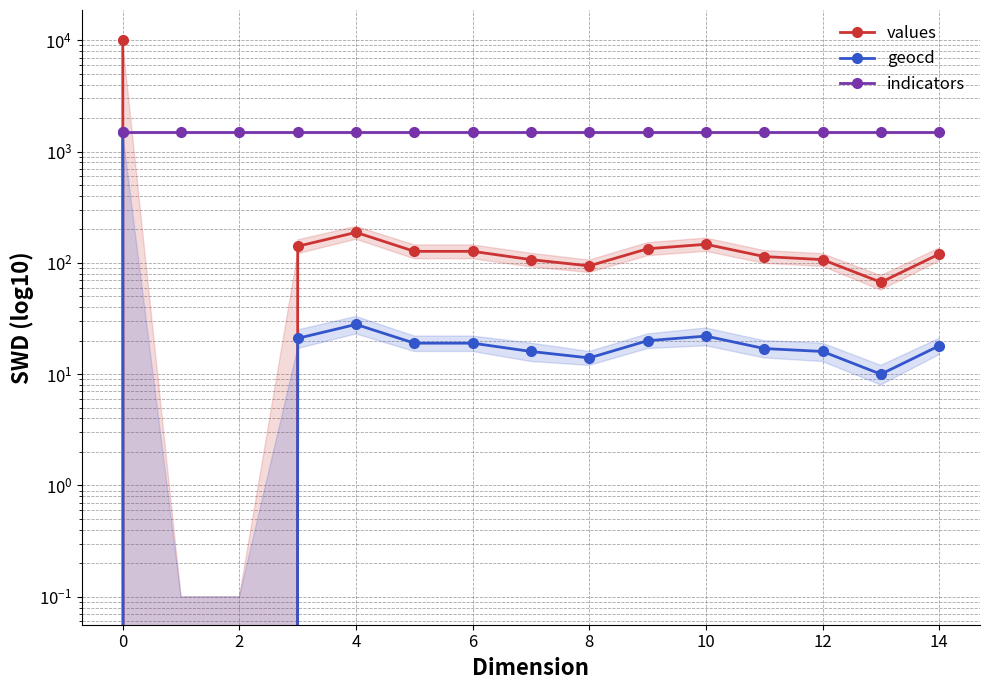

What is the difference between the second highest and second lowest values in the geocd series?

28